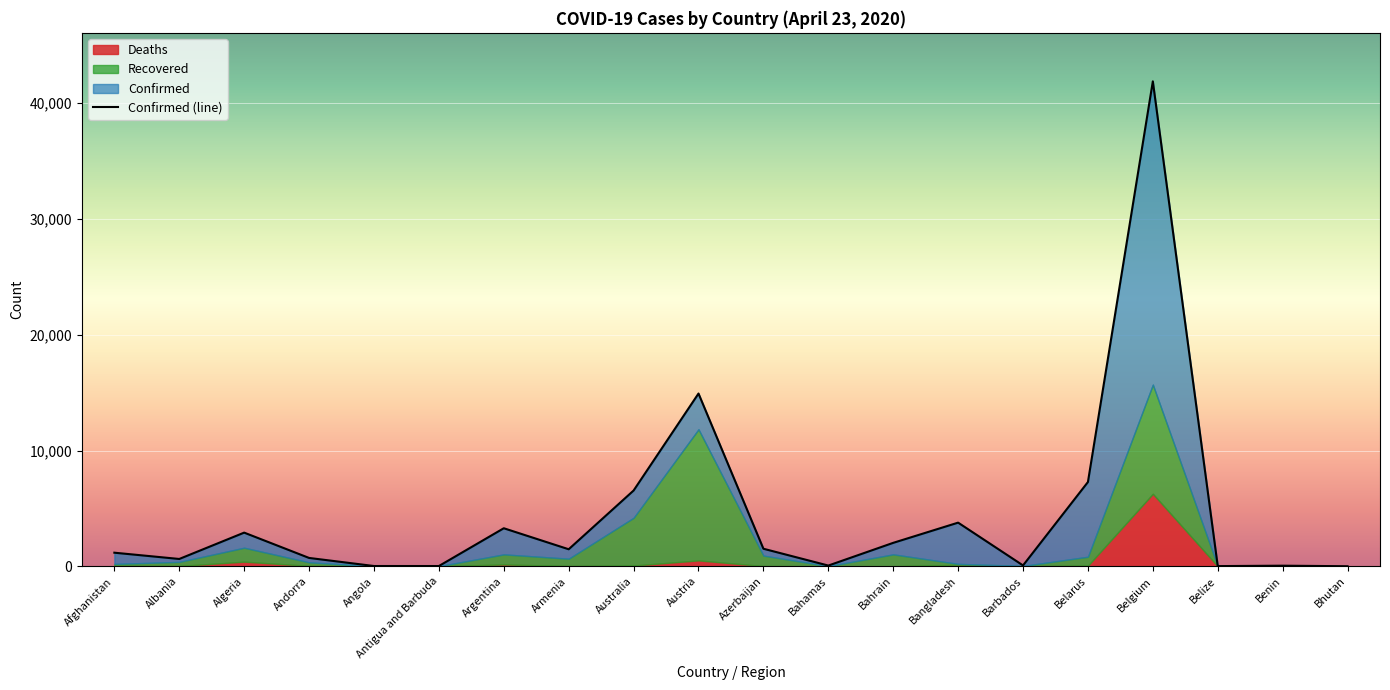

What is the difference between the maximum and minimum values in the Confirmed series?

41882